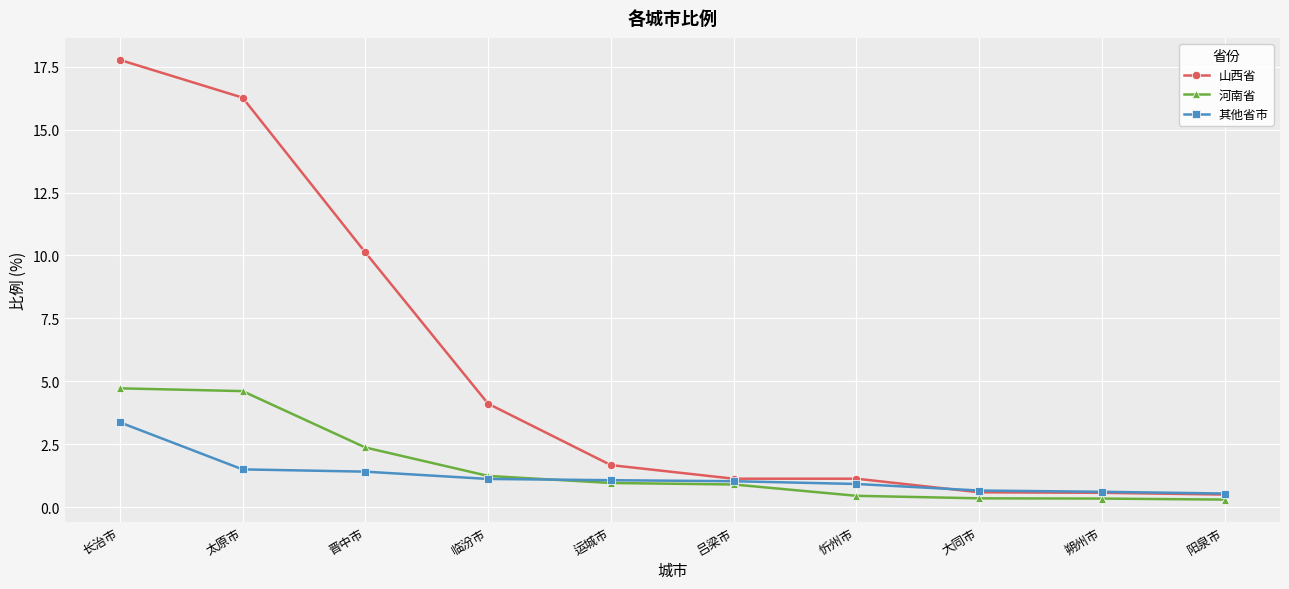

How many lines are shown in the chart?

3